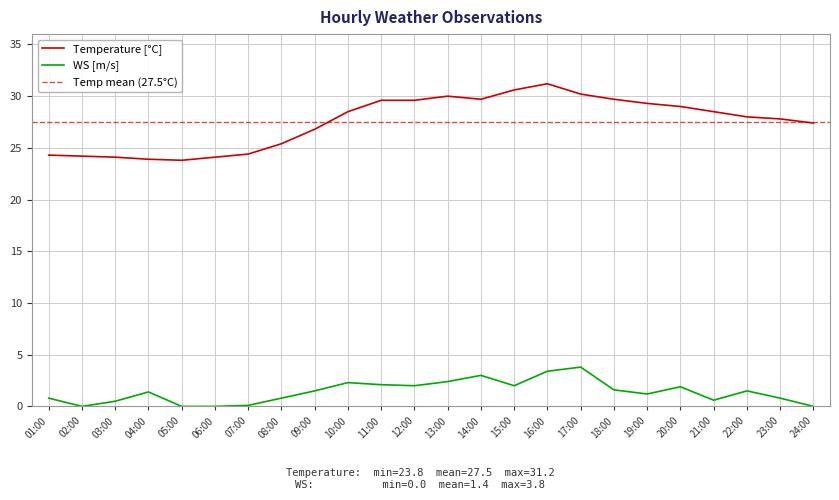

What is the difference between the second highest and second lowest values in the WS series?

3.4